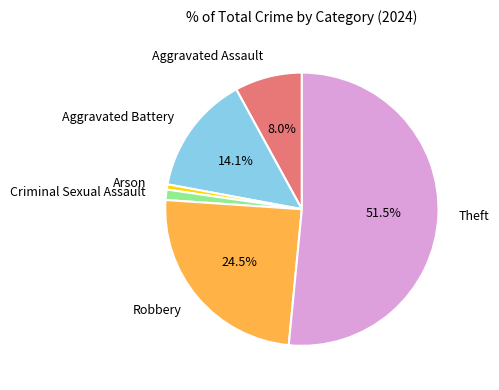

Which slice is the largest?

Theft